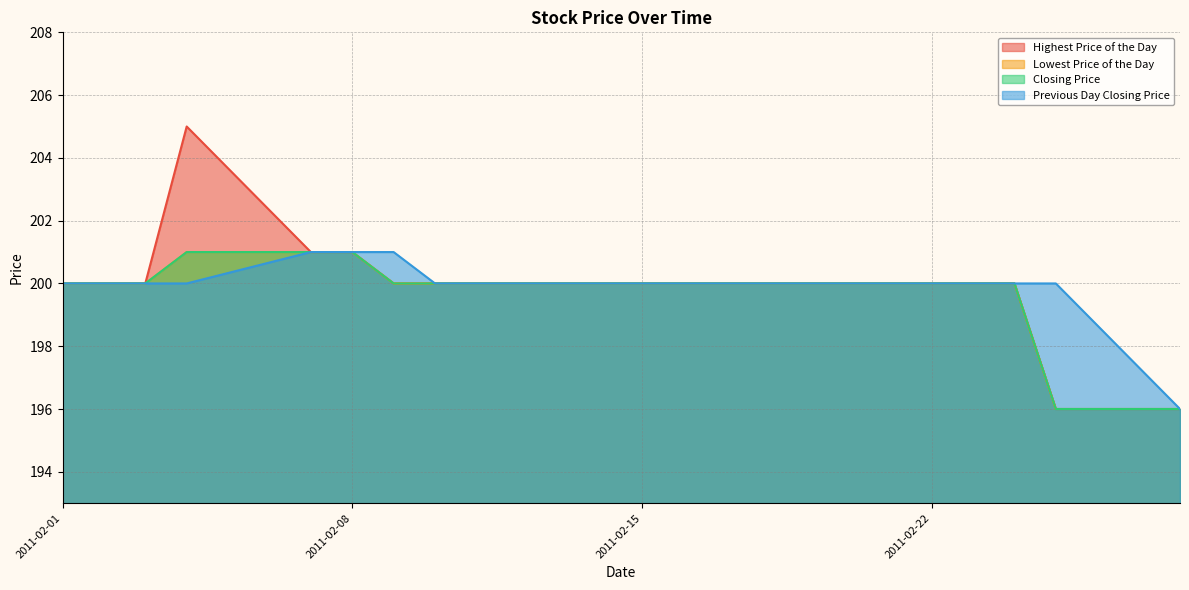

At which label does Lowest Price of the Day first exceed 200?

20110204